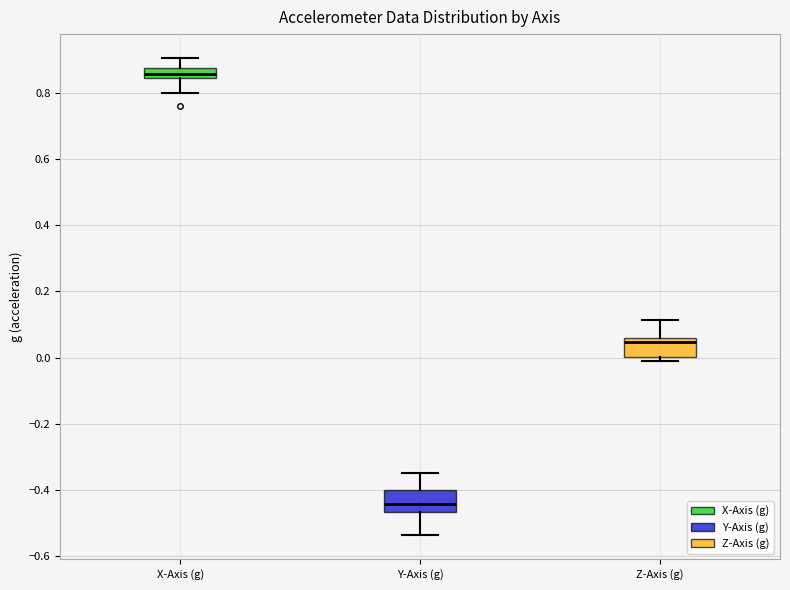

Where is the upper edge of the box for X-Axis (g) on the y-axis? The values are not printed on the chart, so give them approximately, as read against the axis.

0.88